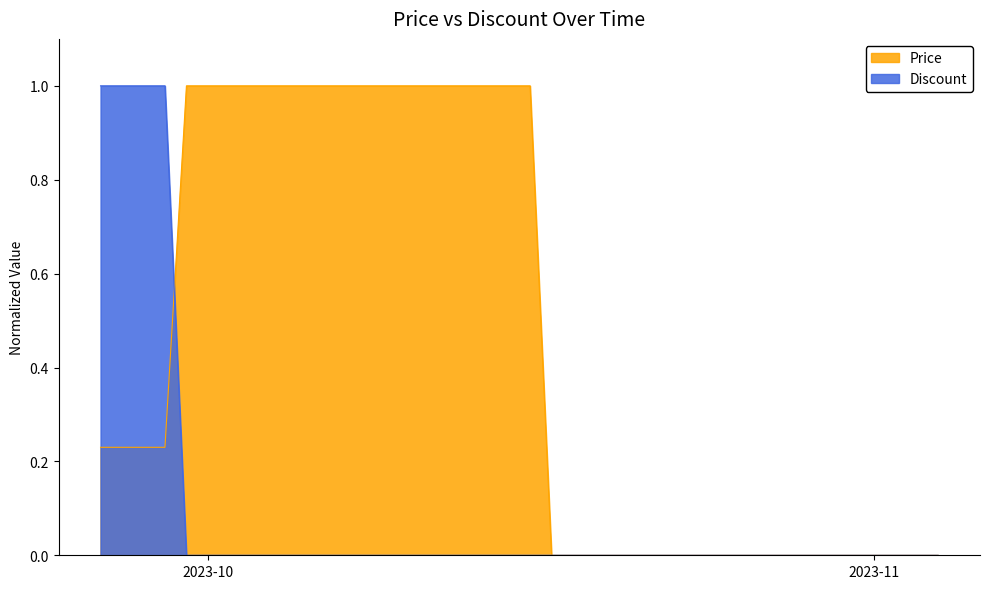

The value of Price at 2023-11 is -0.4. True or false?

False